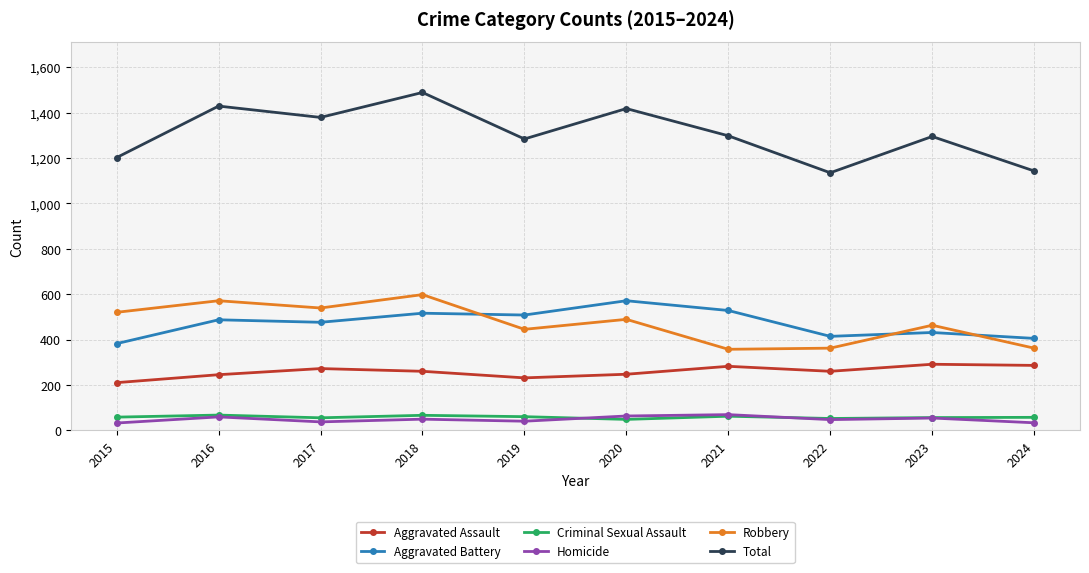

At which category does Homicide reach its first local peak?

2016